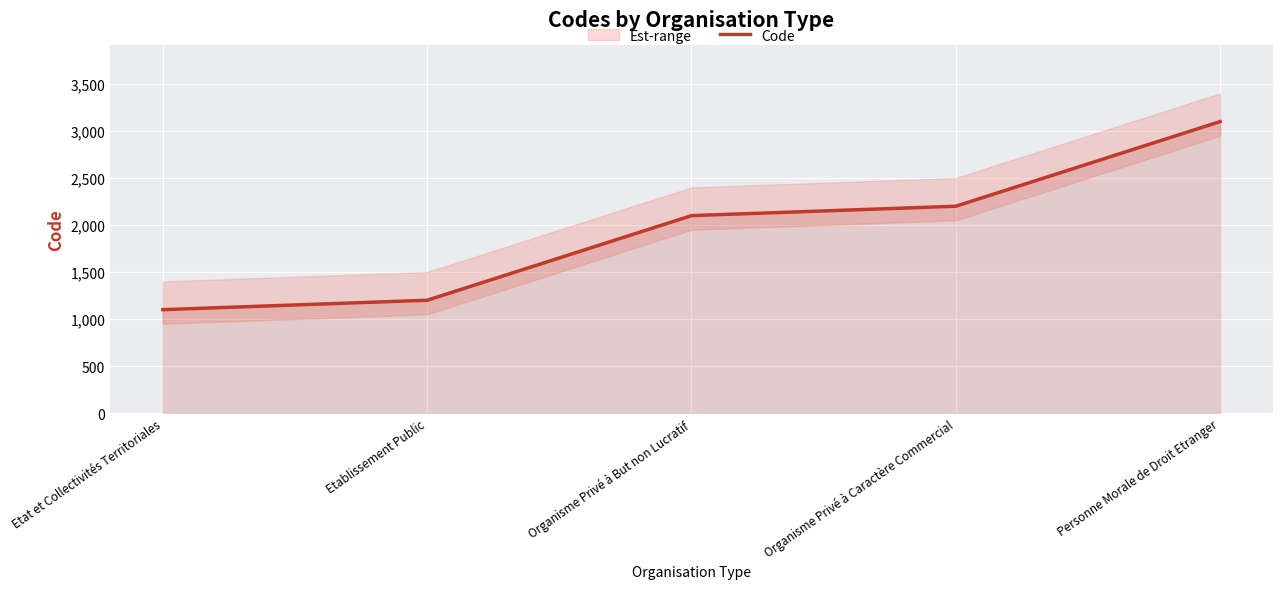

What is the maximum value for Code?

3100